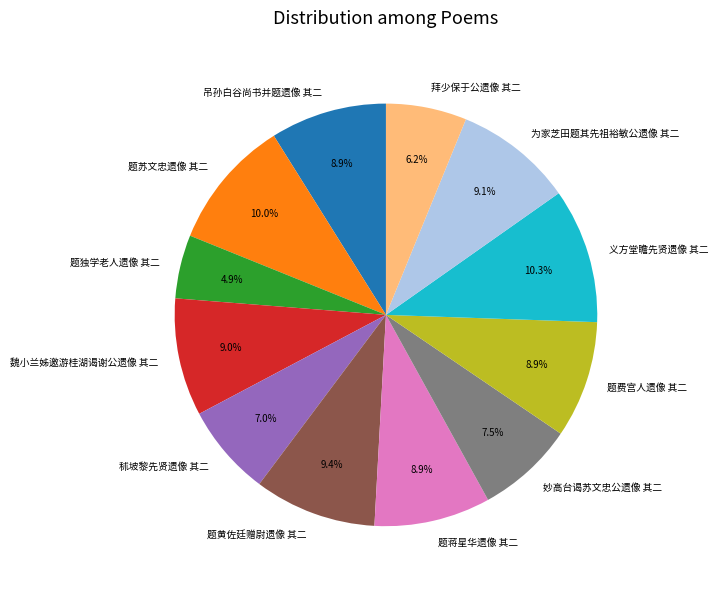

What percentage is the 题黄佐廷赠尉遗像 其二 slice, to the nearest percent?

9%